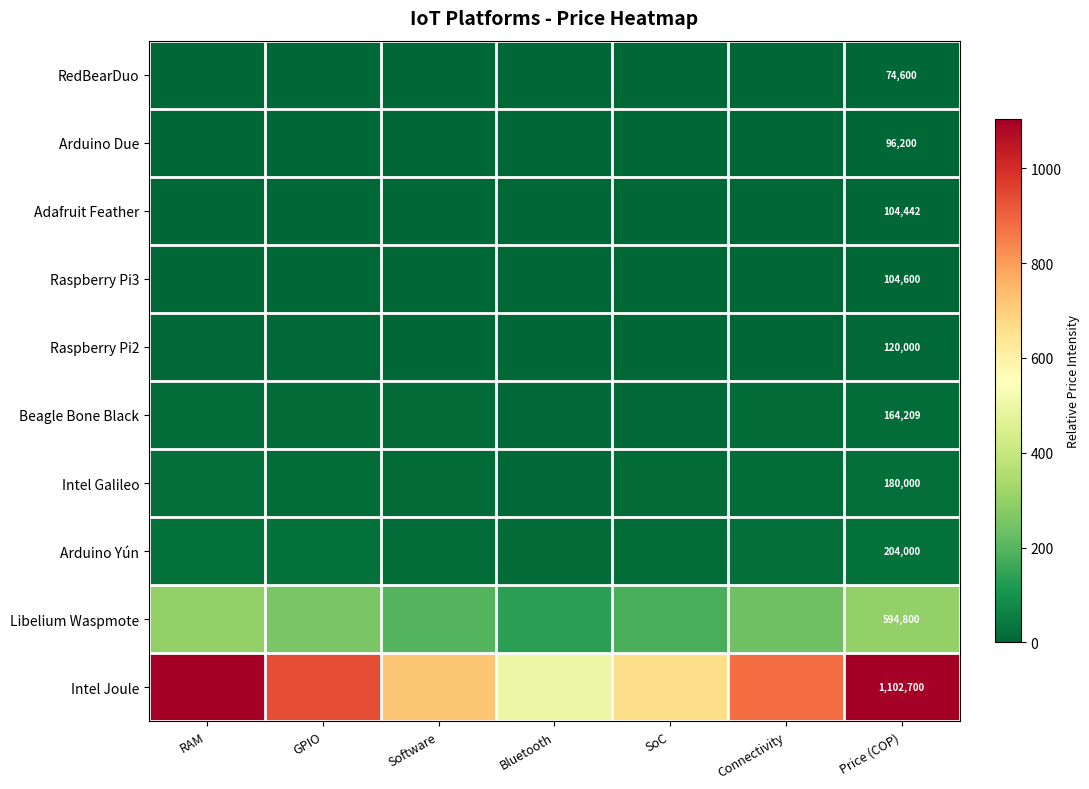

True or false: Arduino Due has a value of 3.1 at GPIO.

False